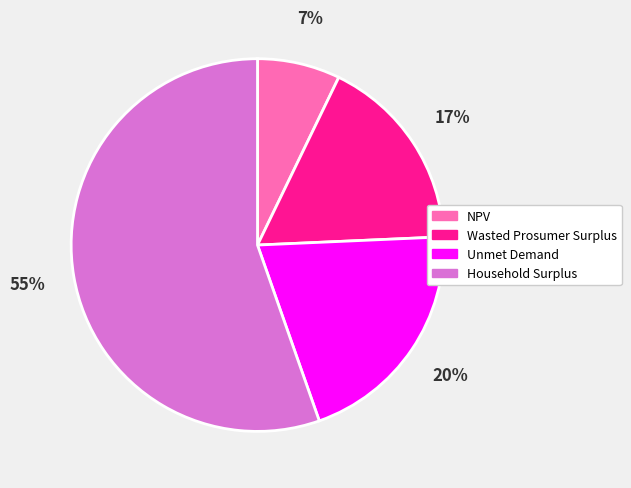

To the nearest percent, what percentage of the pie is NPV?

7%